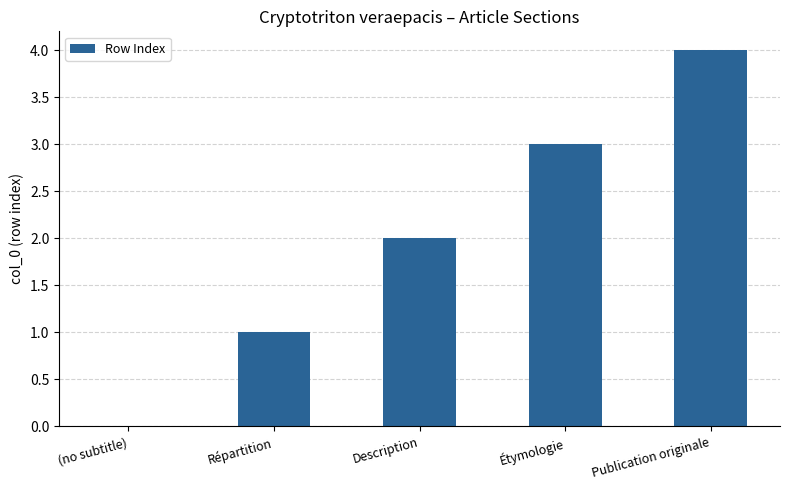

How many data points does each series have?

5